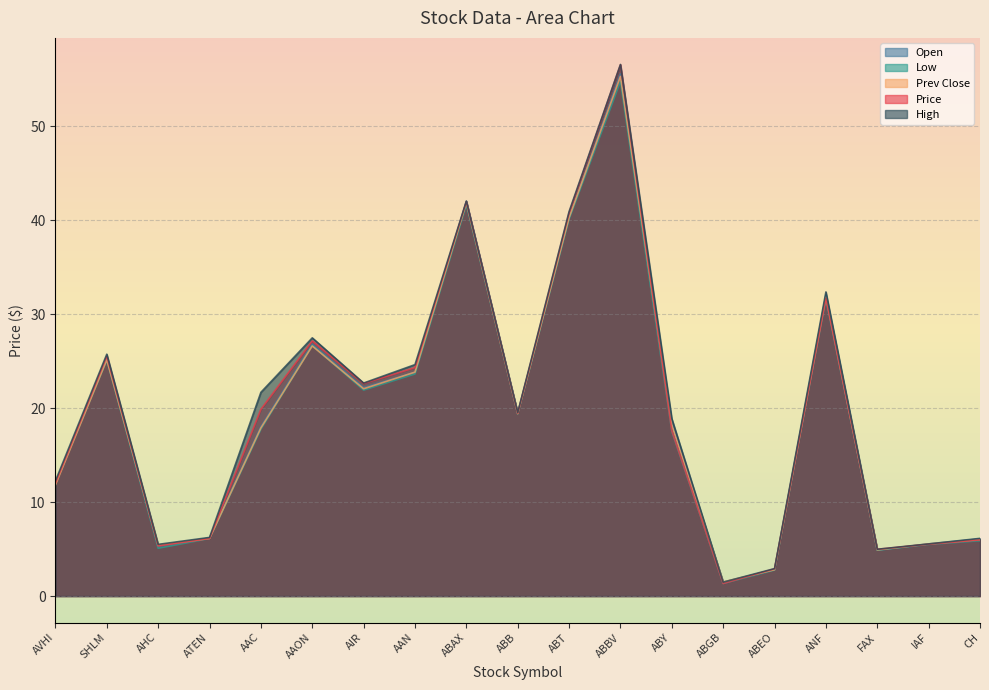

What is the average value of the Prev Close series?

19.3